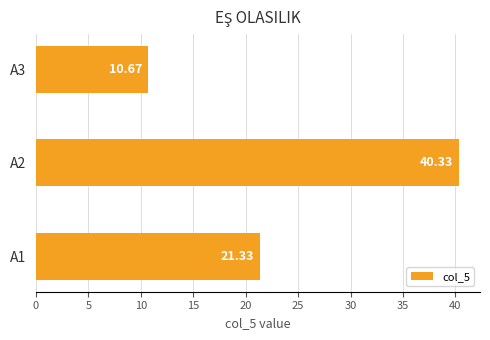

What is the difference between the maximum and minimum values?

29.7